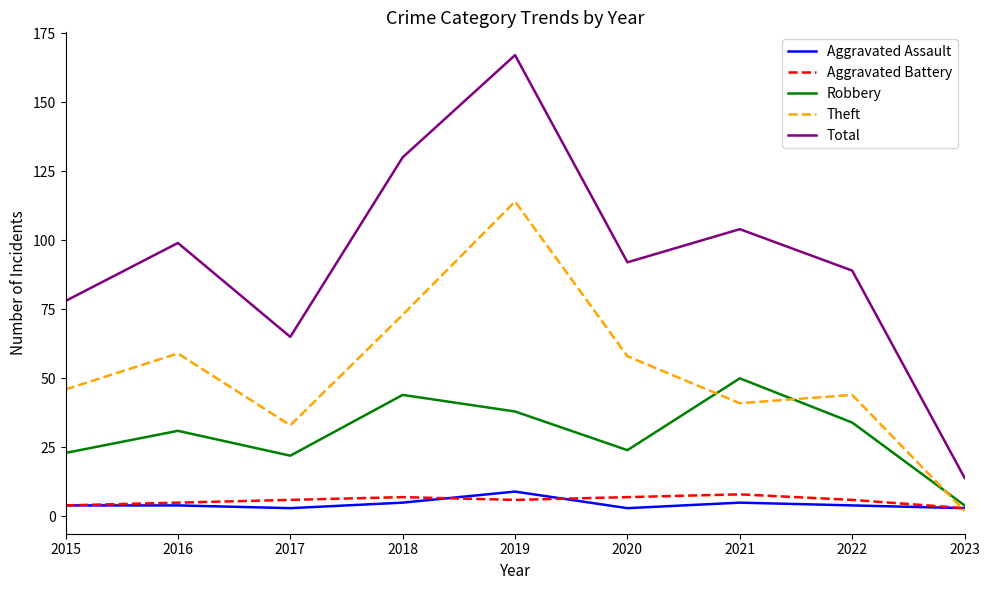

What is the total value across all series at 2023?

26